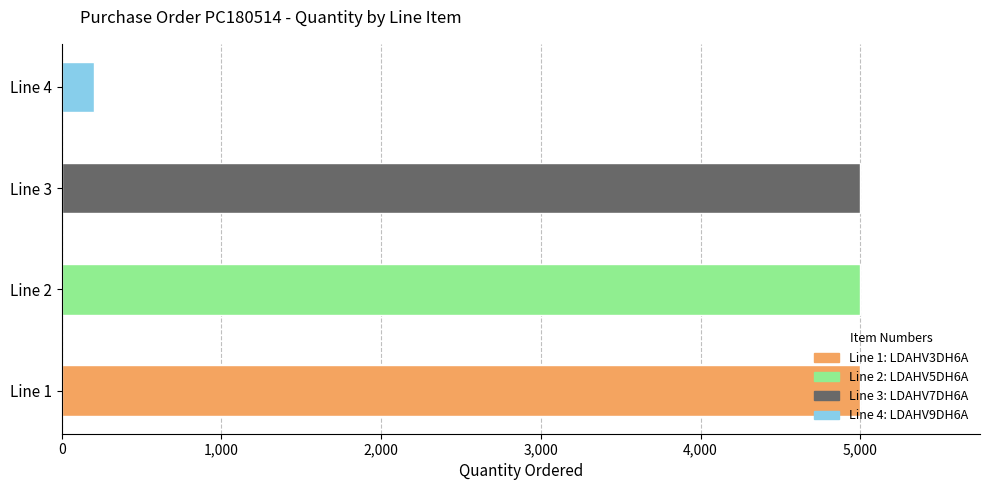

The chart shows a value of 200 at 4. True or false?

True